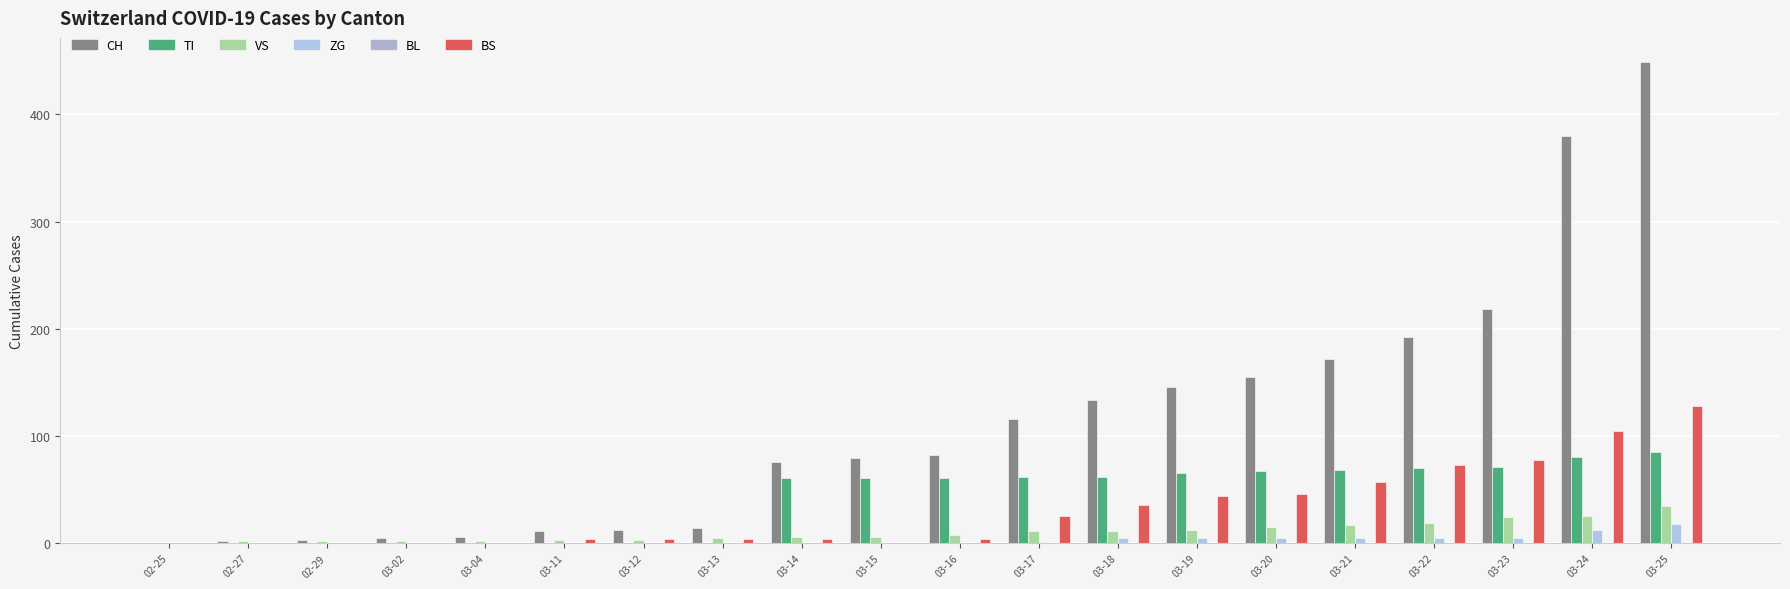

At which label does CH first exceed 82?

03-17